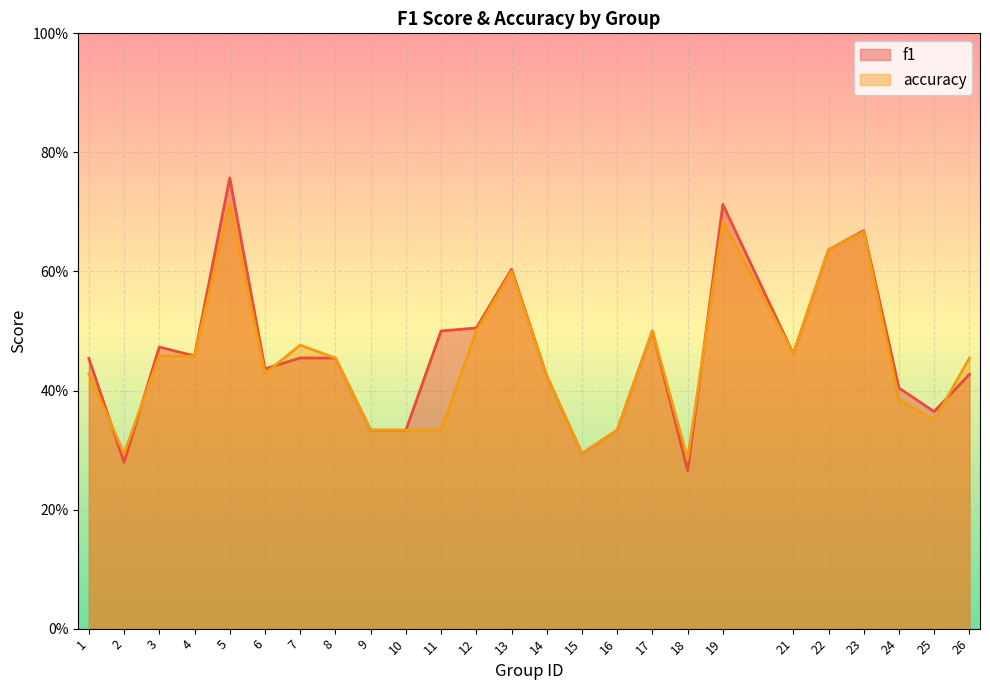

Rank the categories by f1 value from highest to lowest.

5, 19, 23, 22, 13, 12, 11, 17, 3, 21, 4, 7, 8, 1, 6, 26, 14, 24, 25, 9, 10, 16, 15, 2, 18